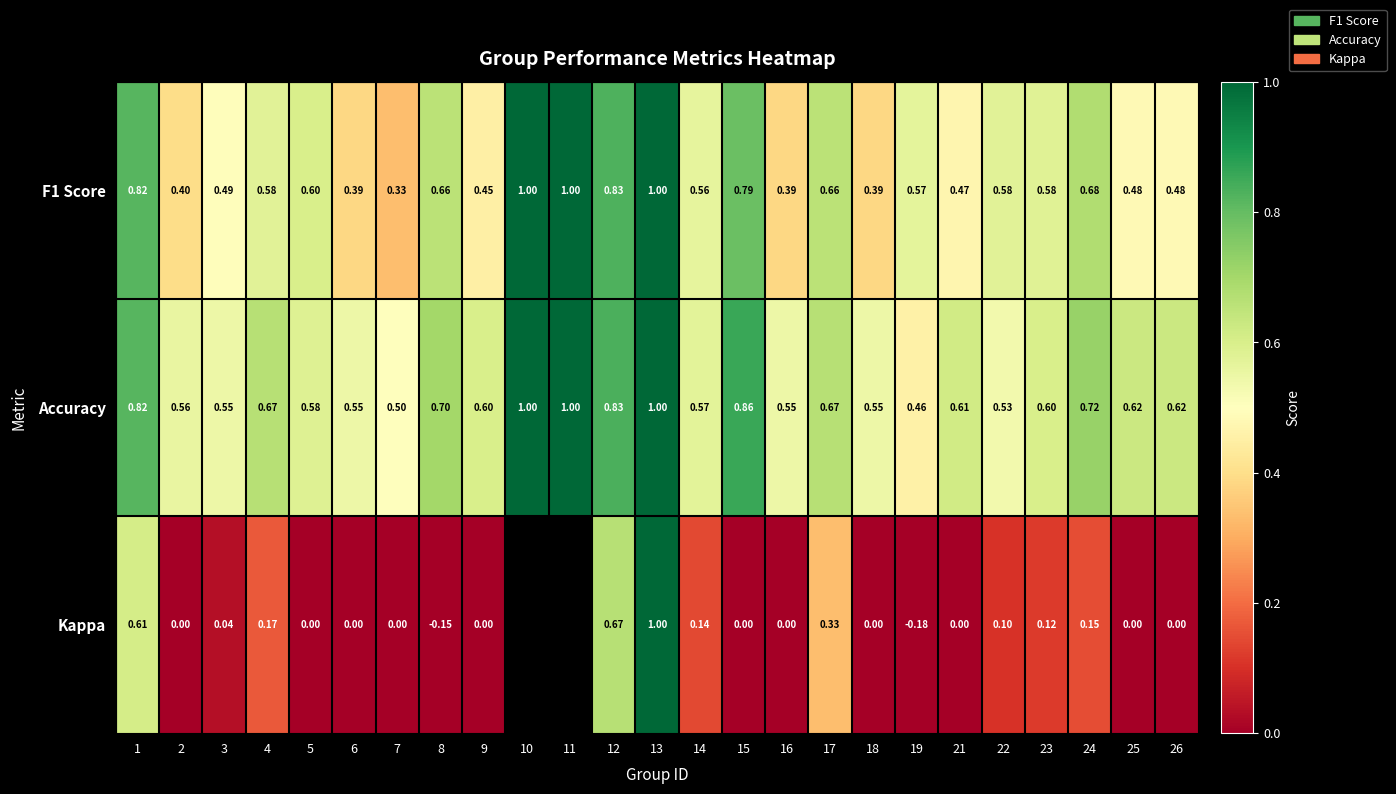

How many distinct data groups are displayed?

3